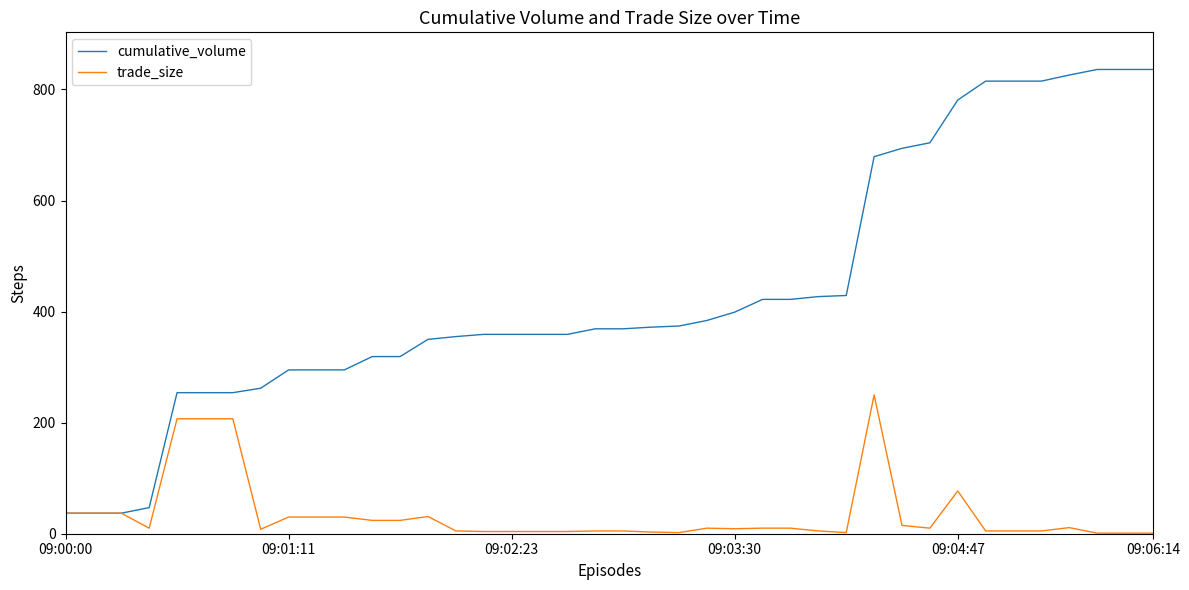

List the series in order of their peak value, lowest first.

trade_size, cumulative_volume